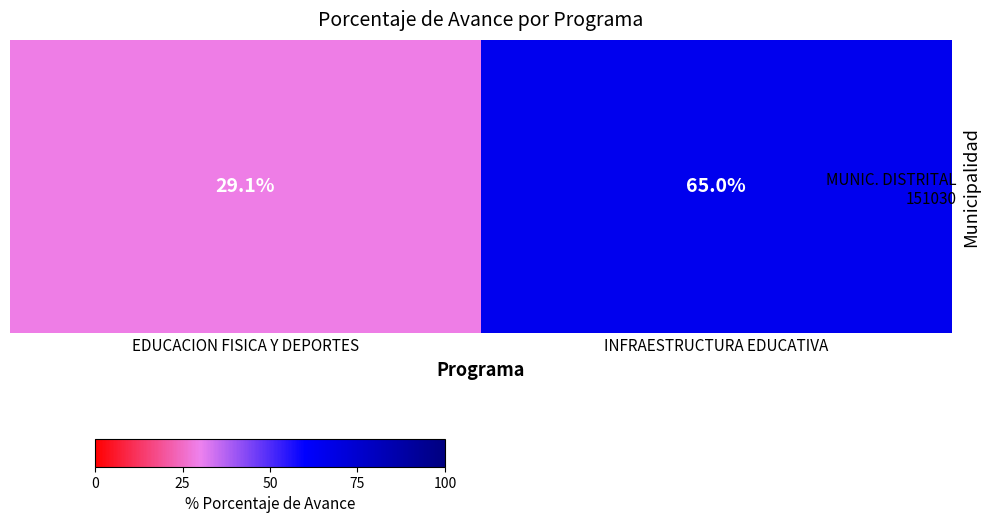

True or false: the data shows 6.5 at EDUCACION FISICA Y DEPORTES.

False